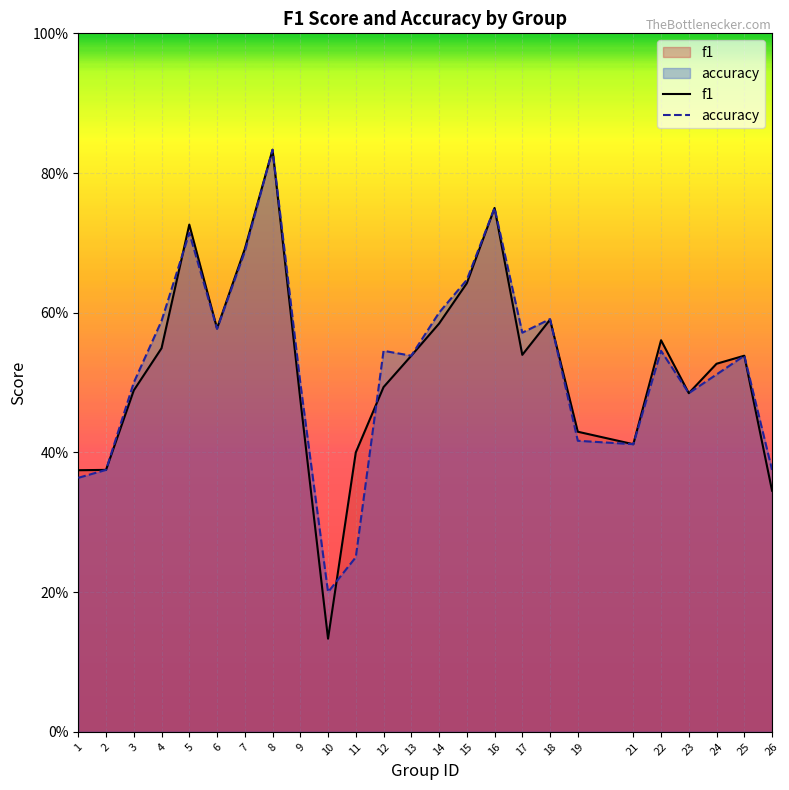

What are all the series names shown in the legend?

f1, accuracy